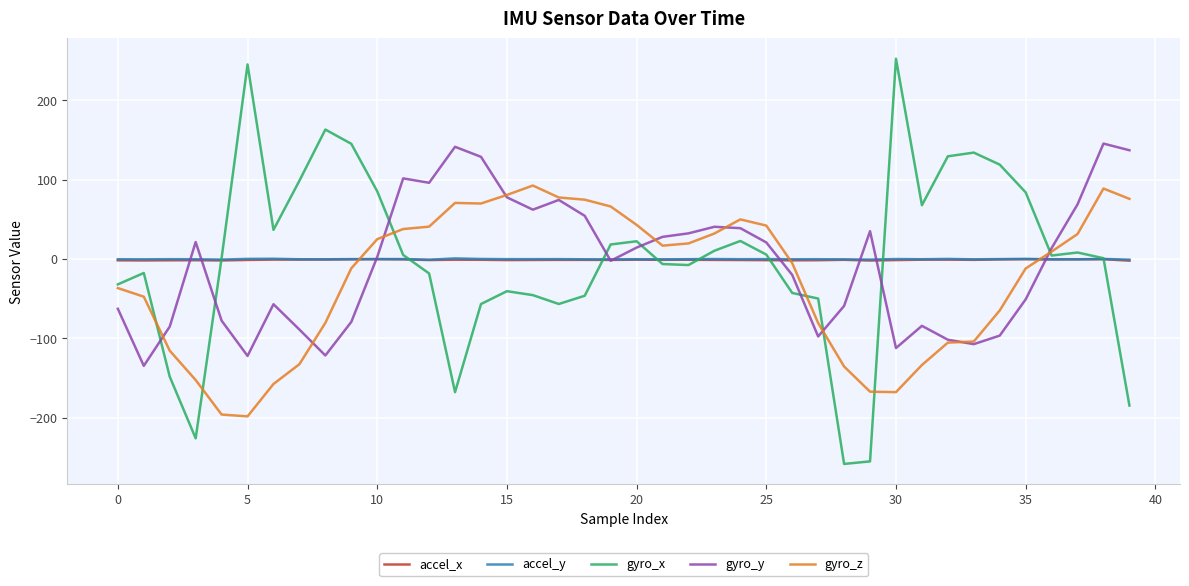

Which series has the largest range (max minus min)?

gyro_x